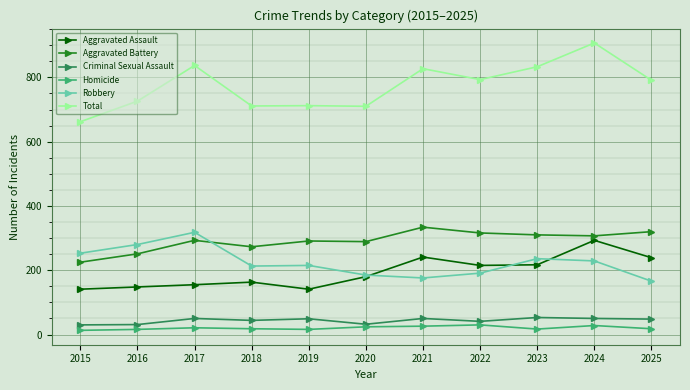

At which category does the chart reach its peak across all series?

2024